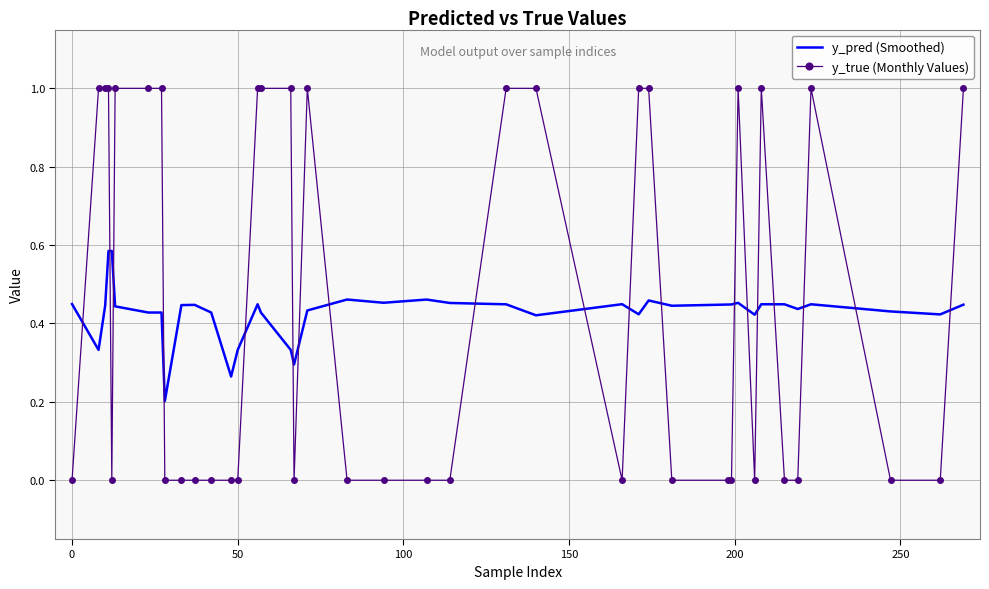

What is the greatest value displayed?

1.0